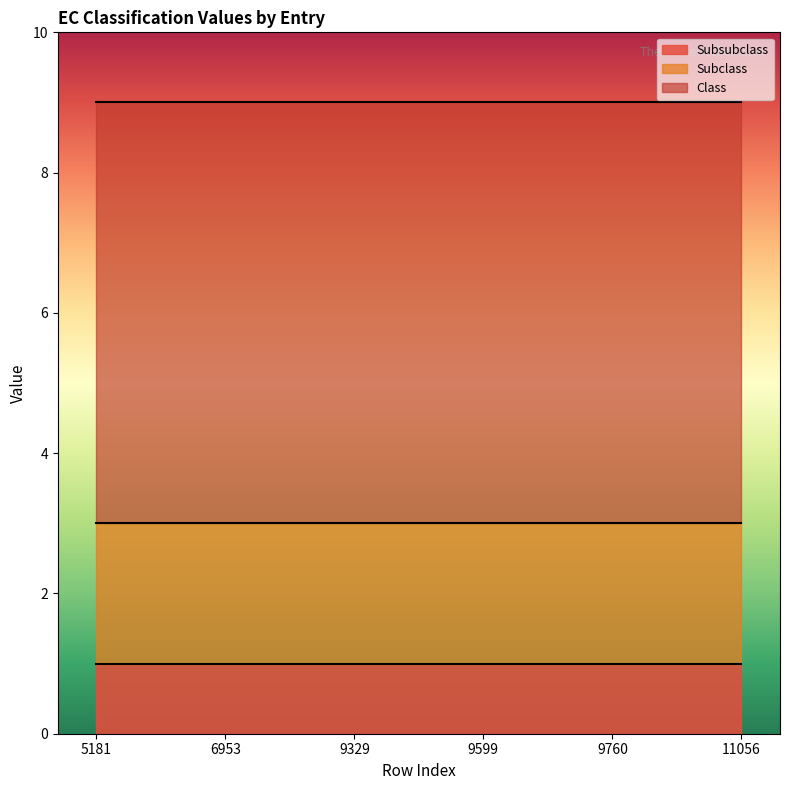

What is the spread (max minus min) of values at 6953?

5